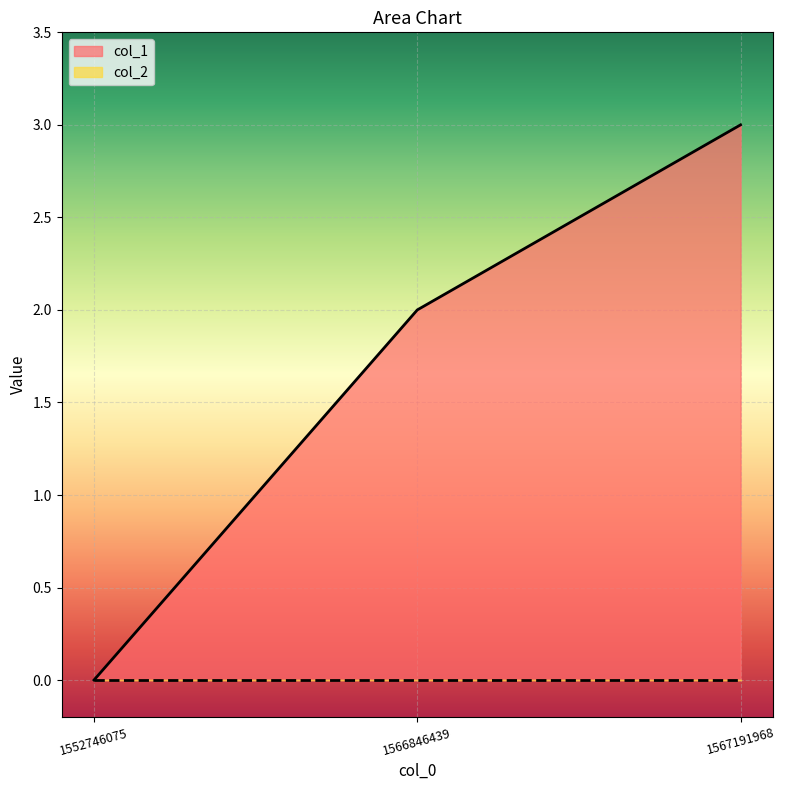

What is the value of the 3rd point from the left?

3